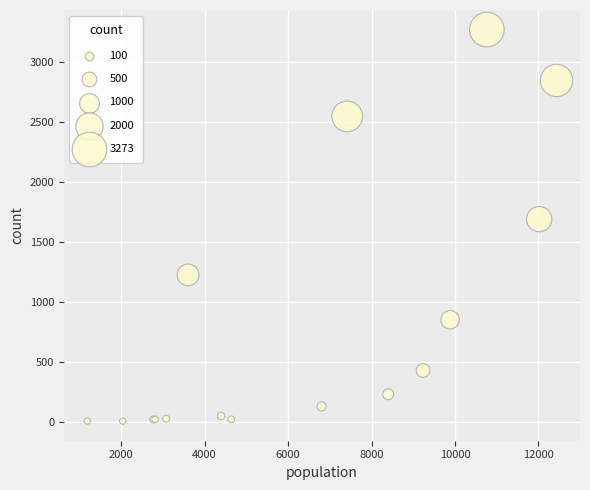

What Y value in the scatter plot is closest to 1638?

1690